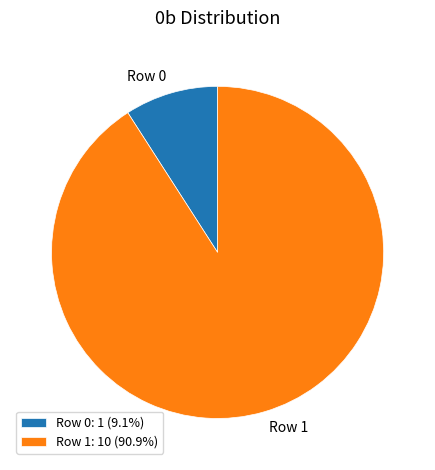

Count the number of slices in the pie.

2